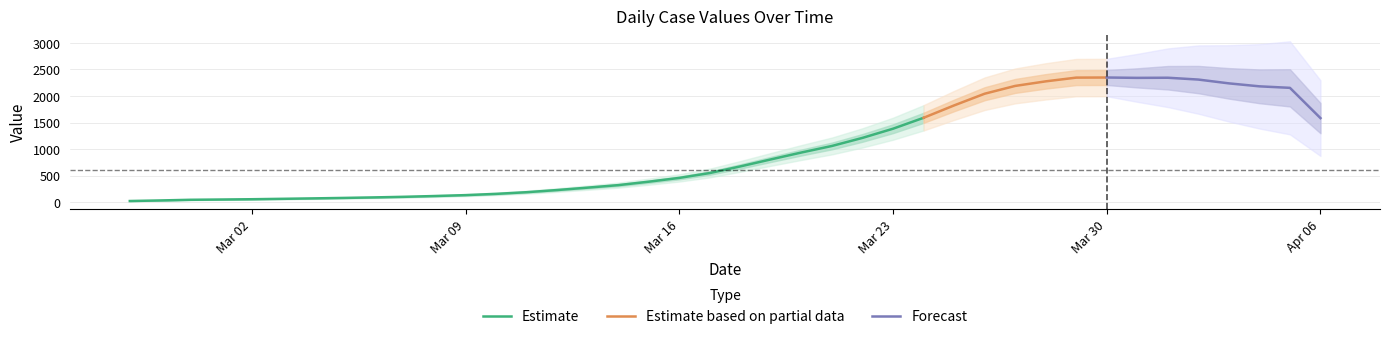

What is the difference between the values at 2020-03-02 and 2020-03-11?

139